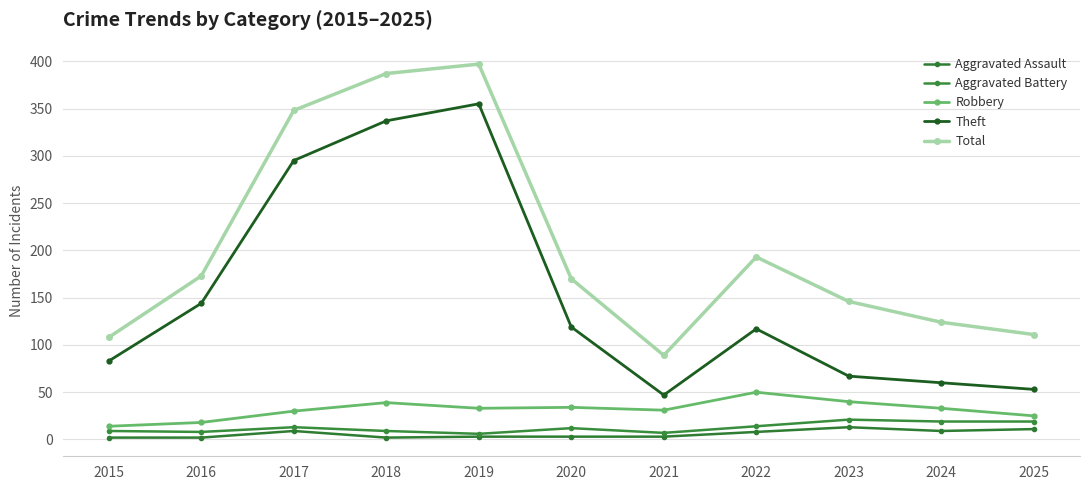

True or false: Aggravated Battery has a value of 4 at 2015.

False